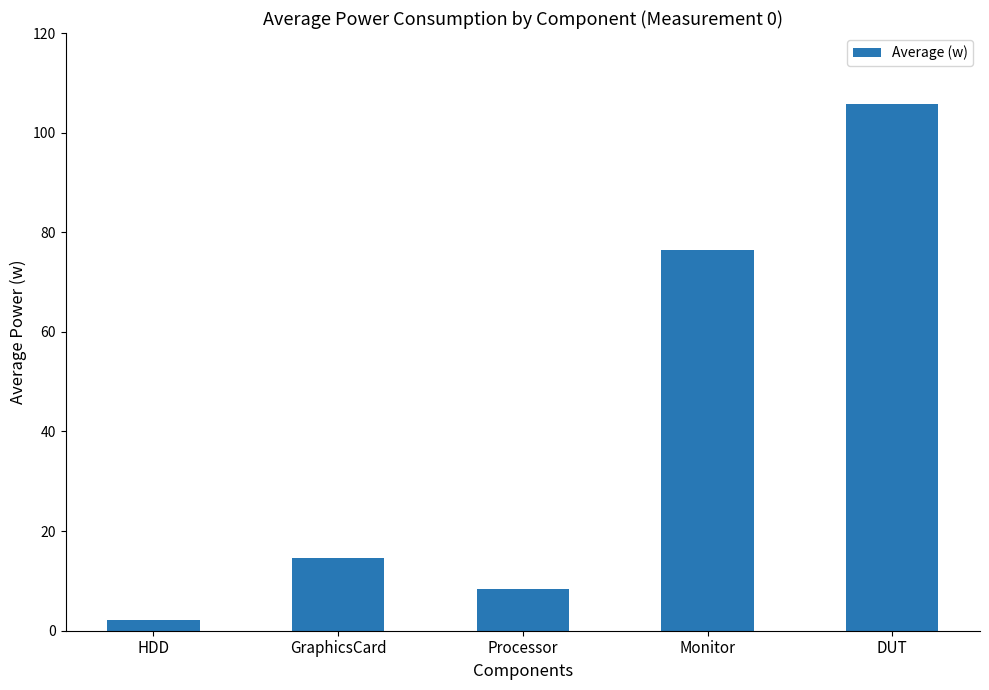

How many bars are there in total?

5